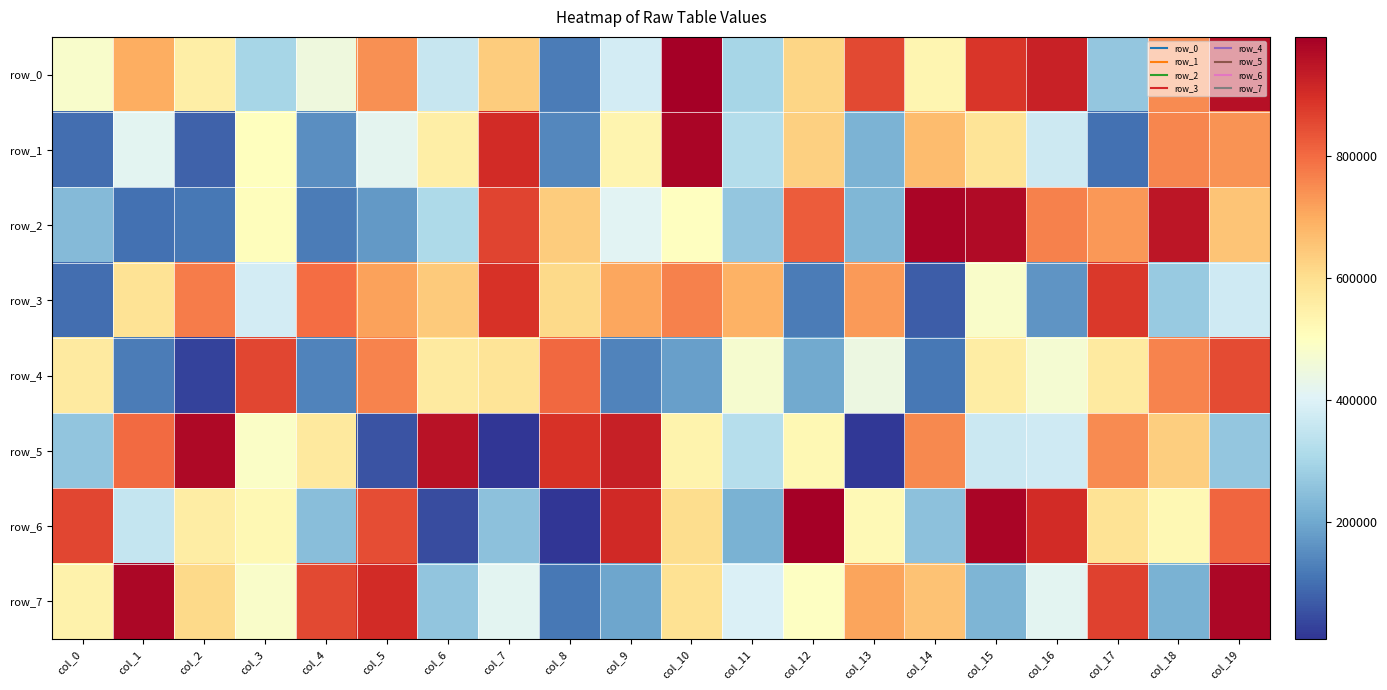

How many data points in row_7 are less than 544529?

10